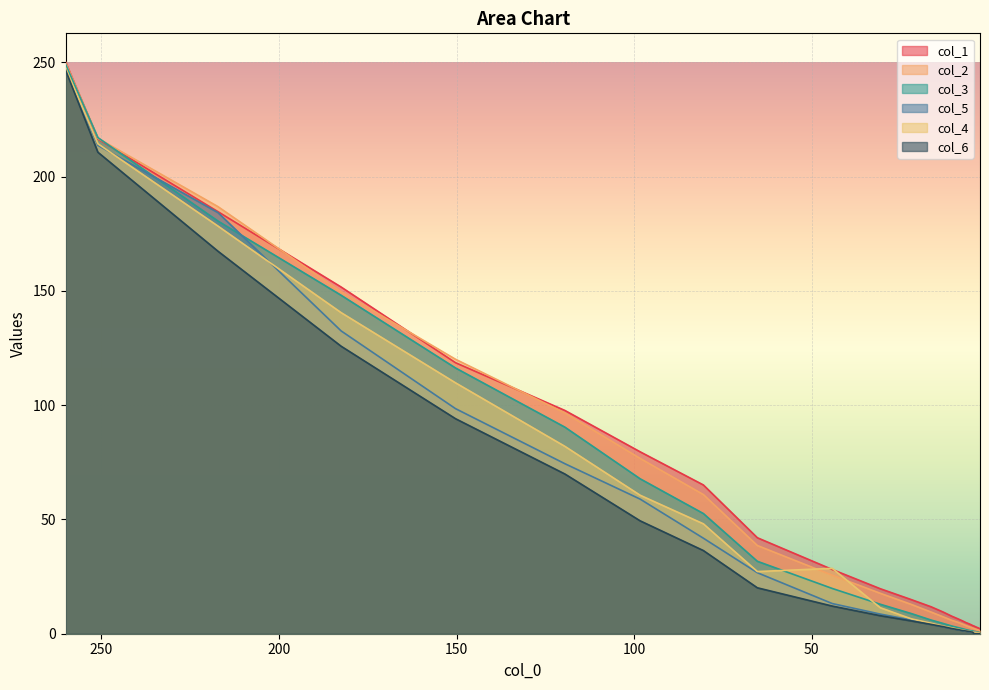

At how many categories does at least one series exceed 51?

8